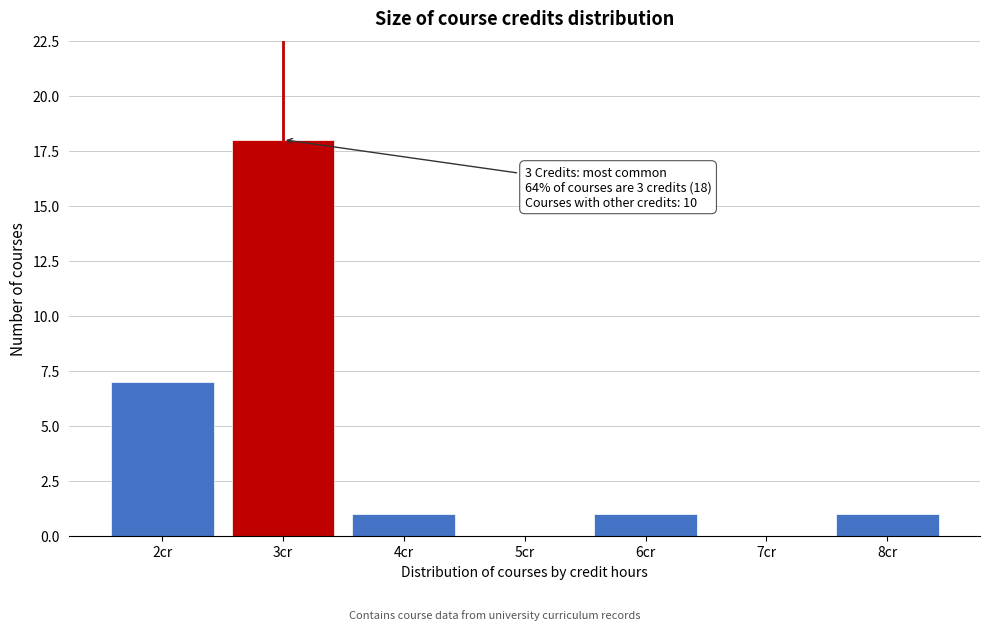

Over which range of the x-axis is the bar tallest?

2.5 to 3.5